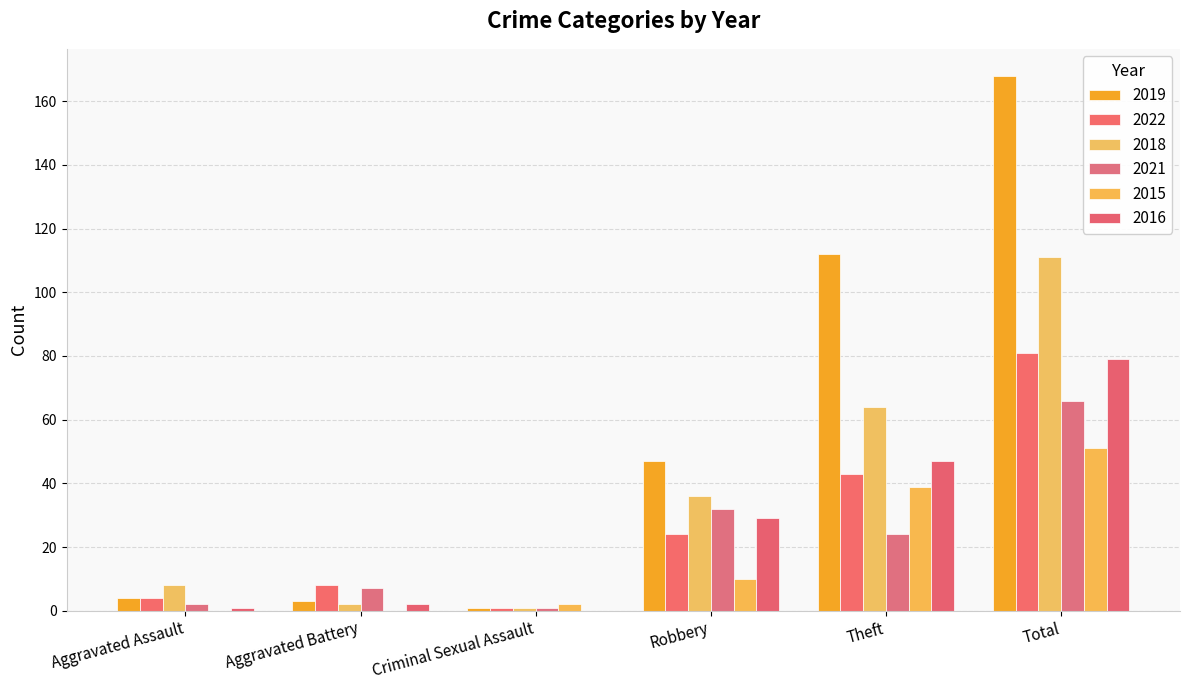

What is the value of the 2016 bar at the 4th from the left?

29